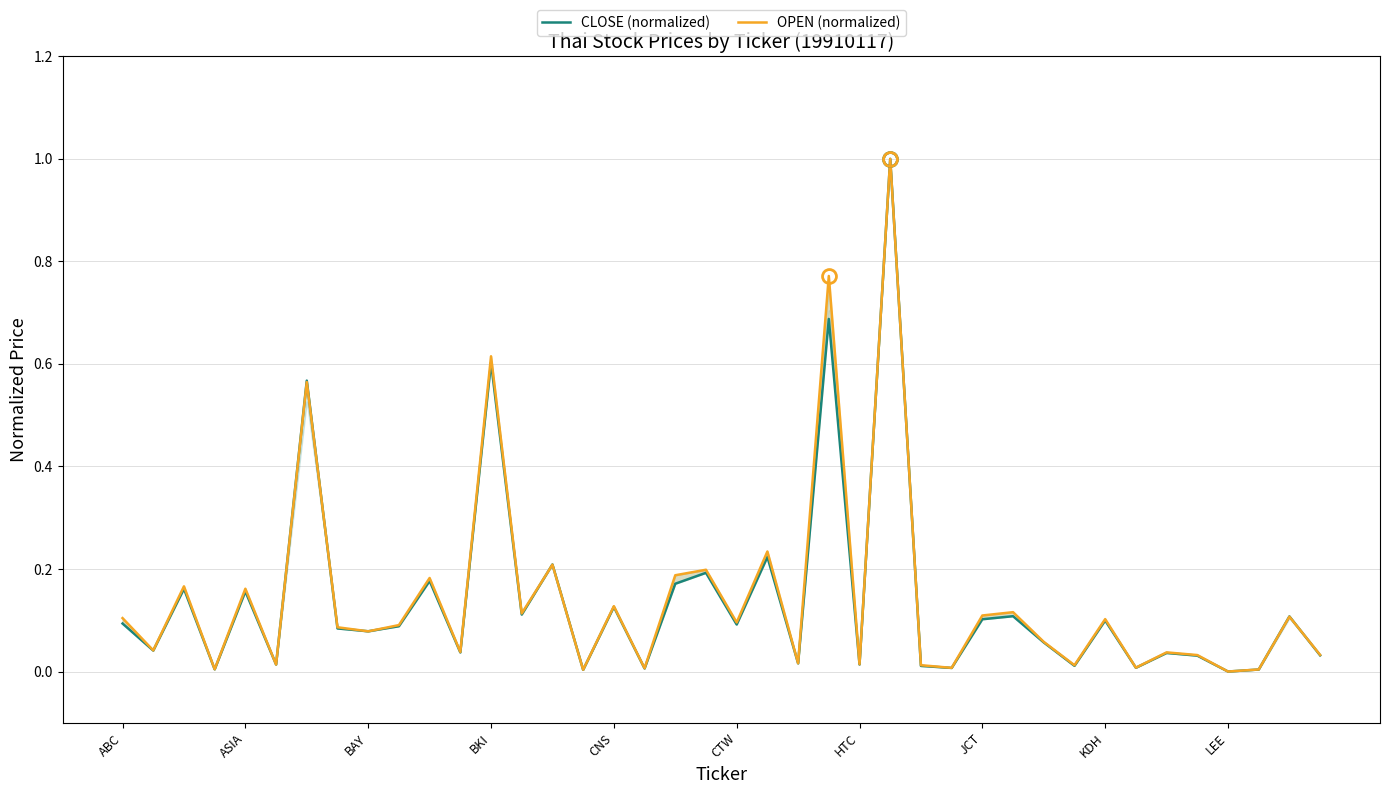

Which label corresponds to the largest value in the chart?

25